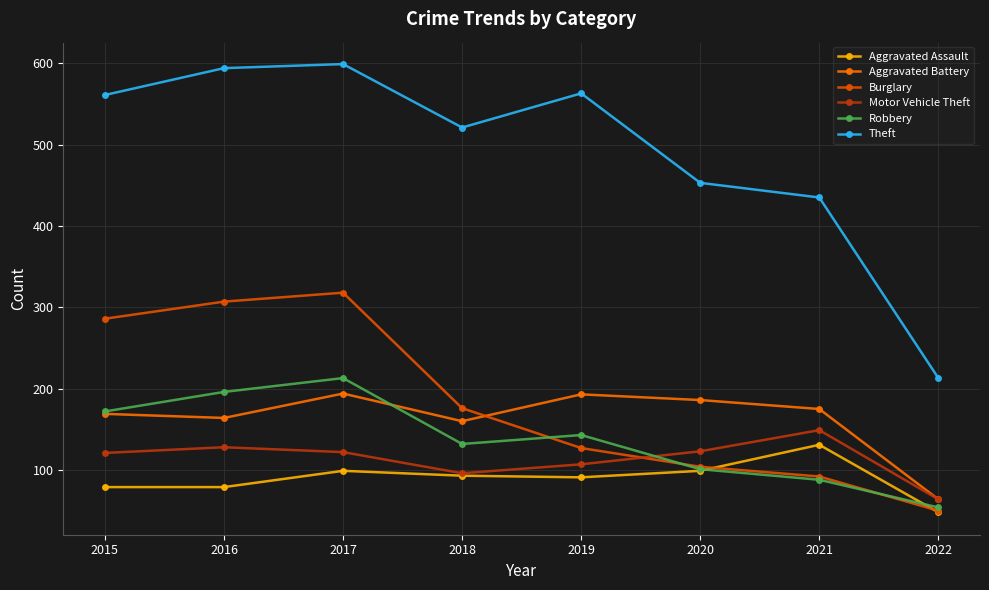

True or false: Theft and Robbery intersect in this chart.

False